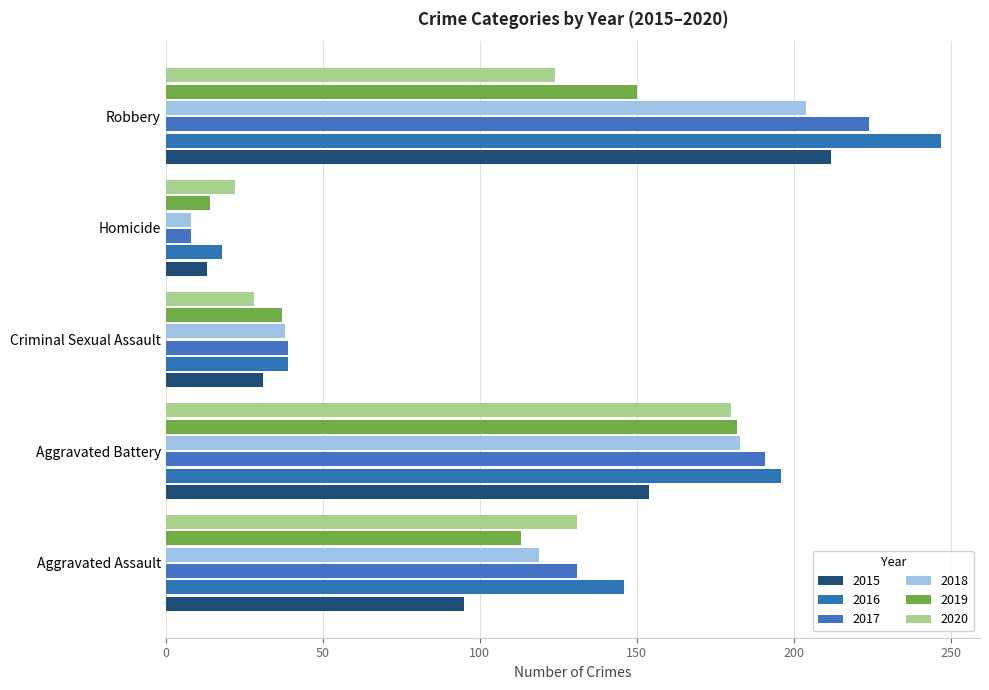

How many data points in 2020 are less than 124?

2